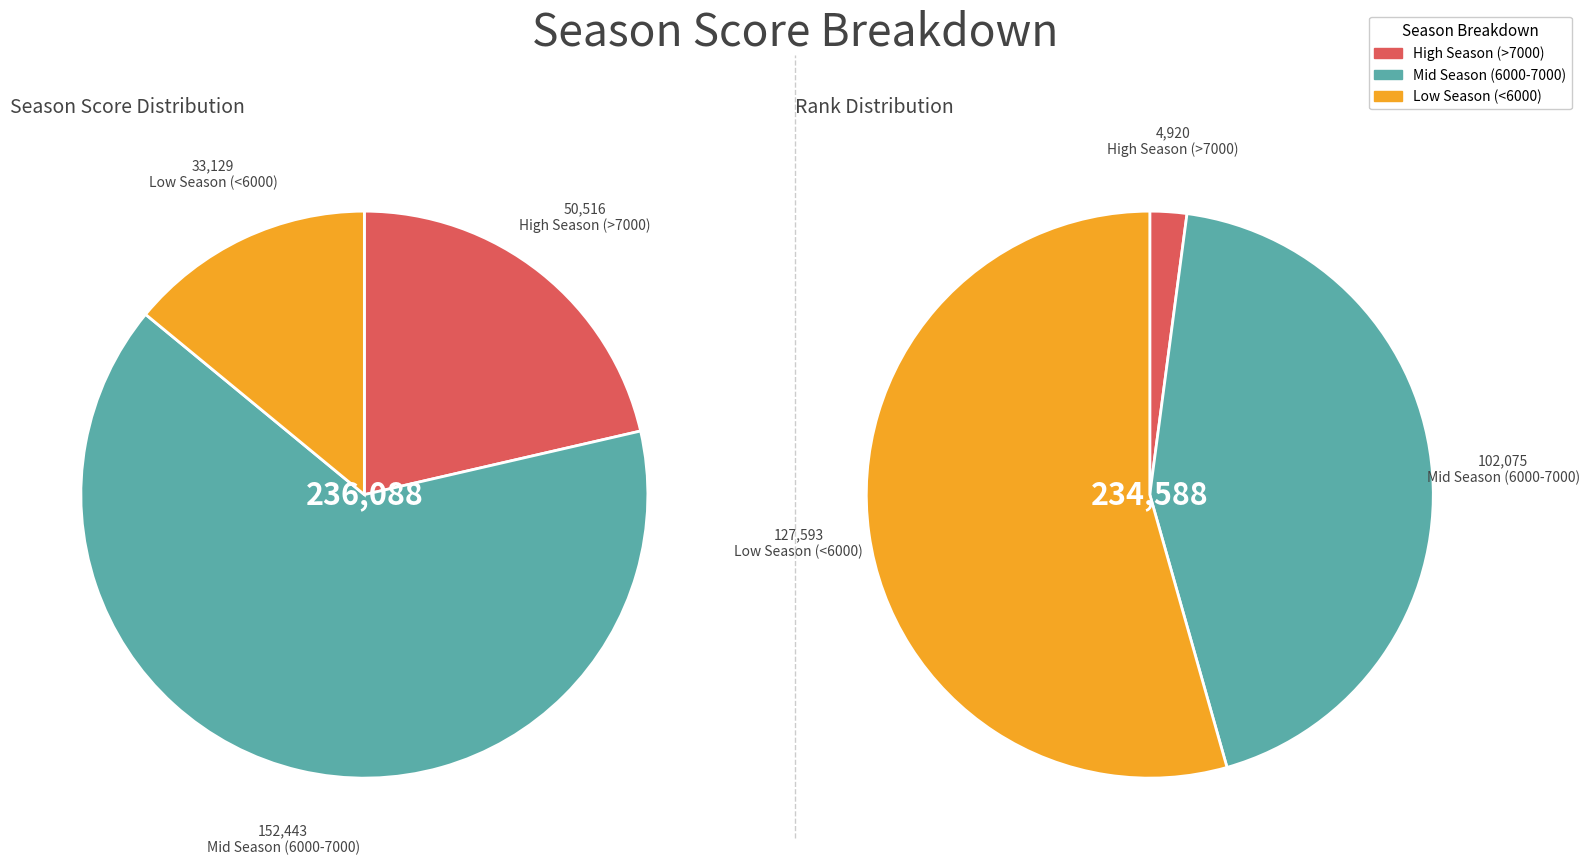

Does 2 represent more than half of the total?

No